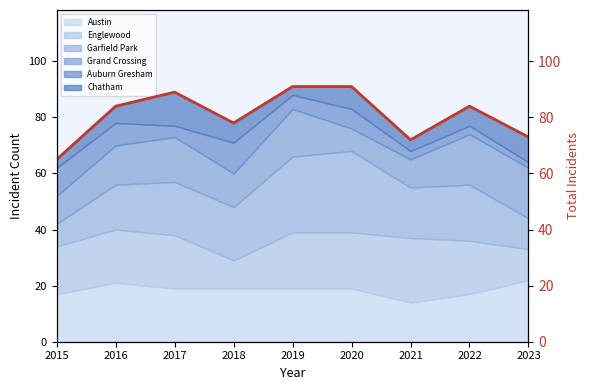

Which label corresponds to the largest value in the chart?

2019